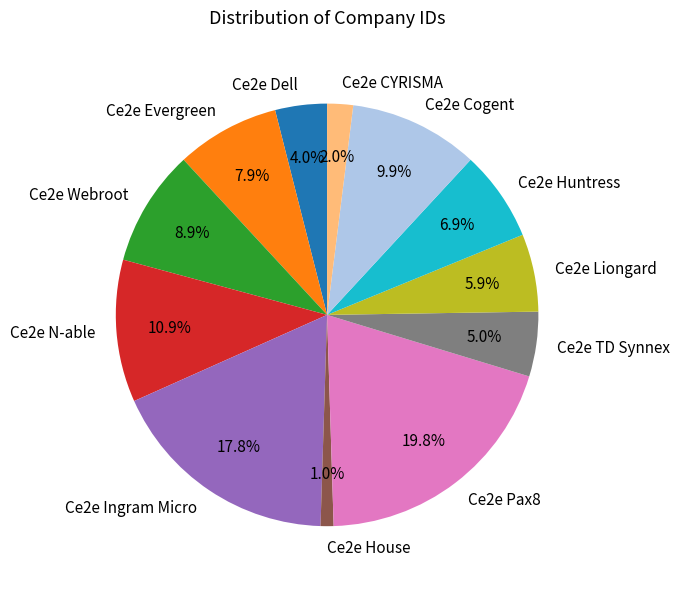

Does any single category account for the majority?

No